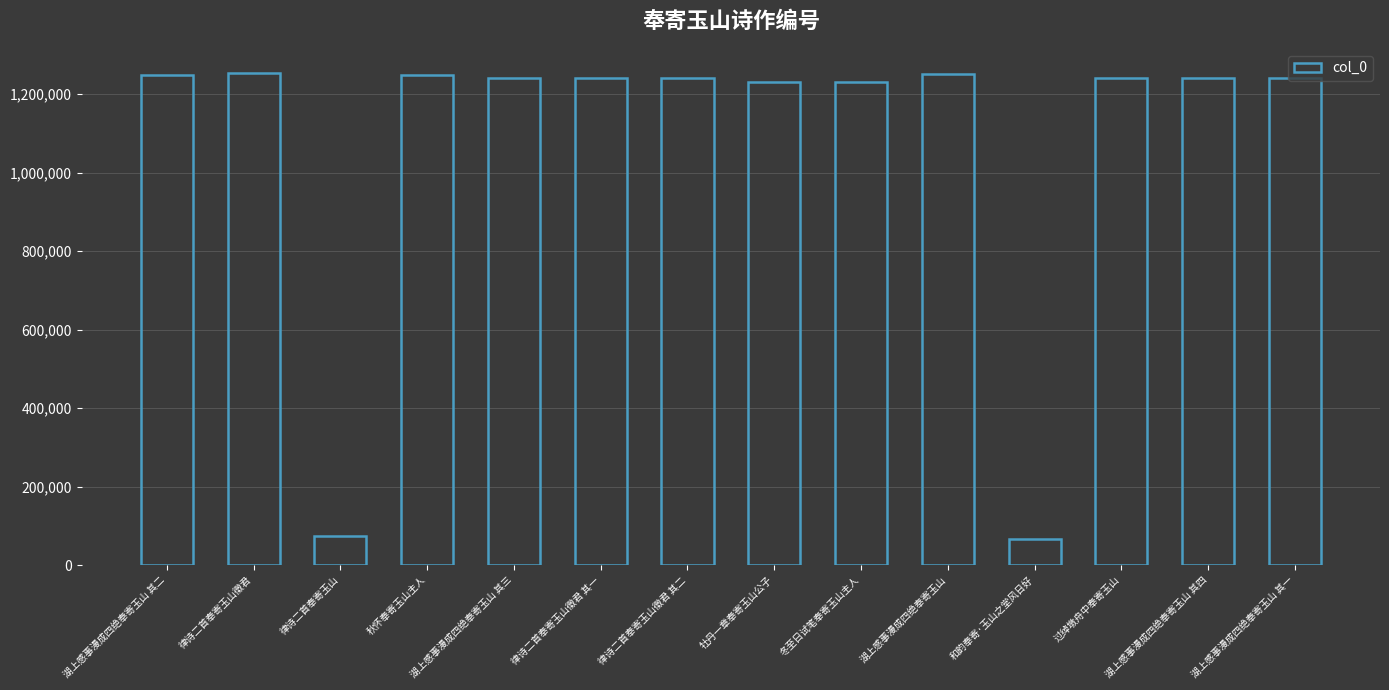

Is it true that the value at 秋怀奉寄玉山主人 is 1248734?

True